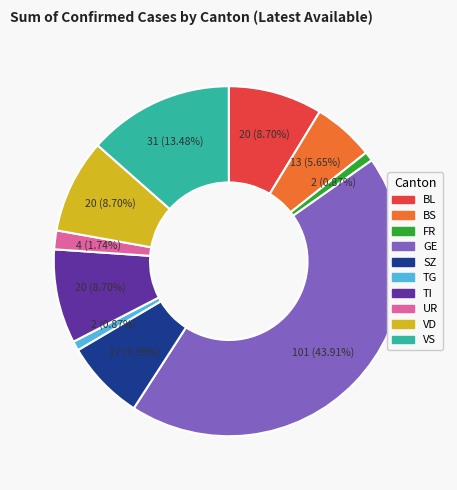

To the nearest percent, what is the average slice percentage?

10%